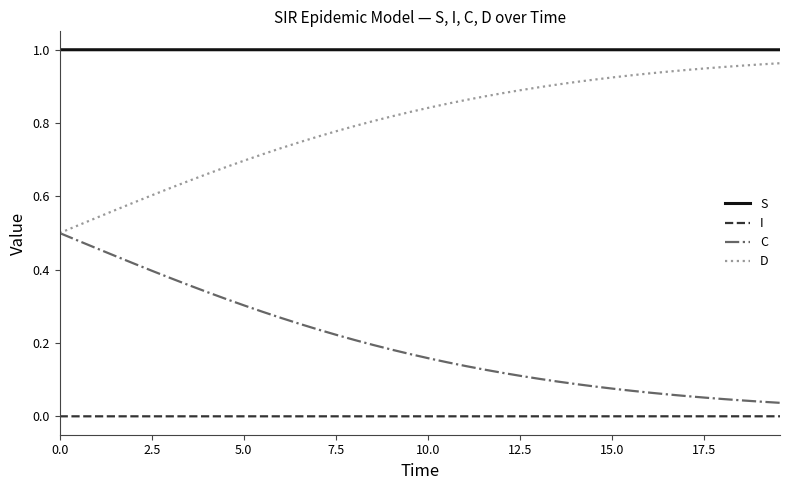

True or false: I and C cross at least once.

False